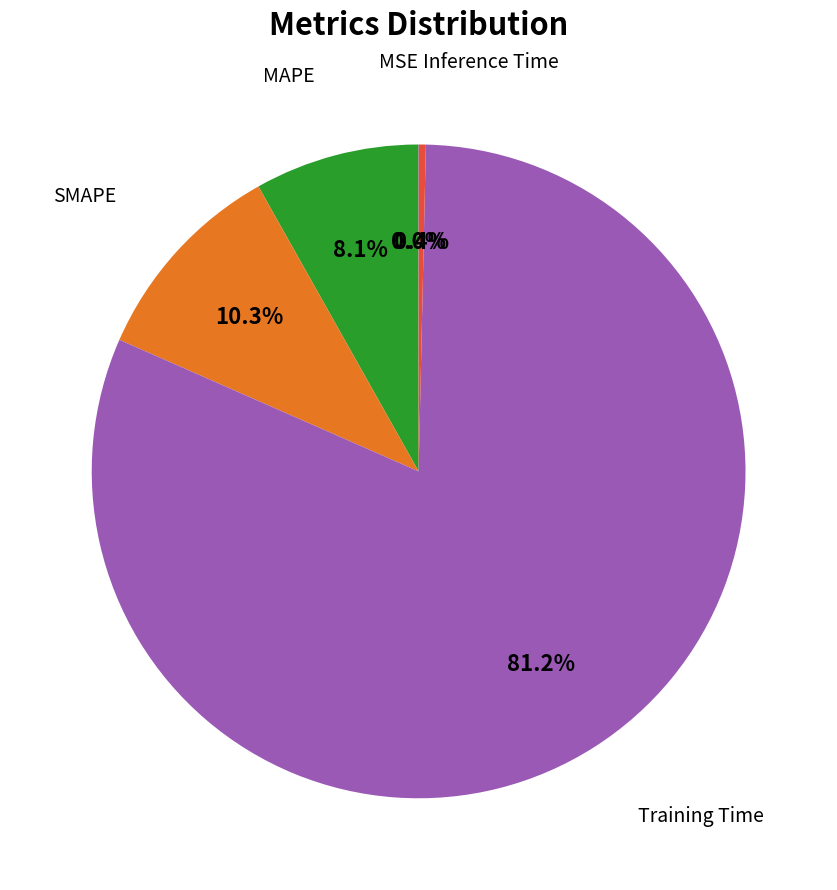

Is there a majority slice in this chart?

Yes